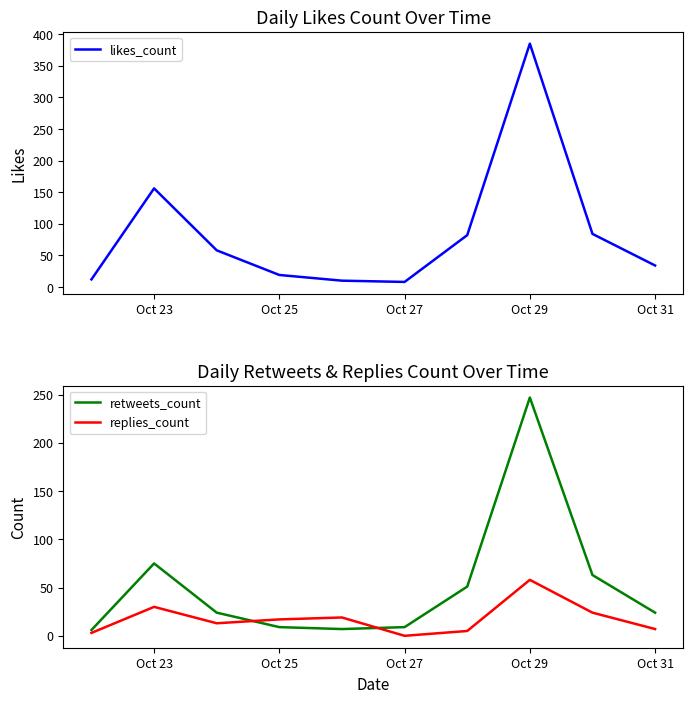

Does the chart display data point markers on the line(s)?

No